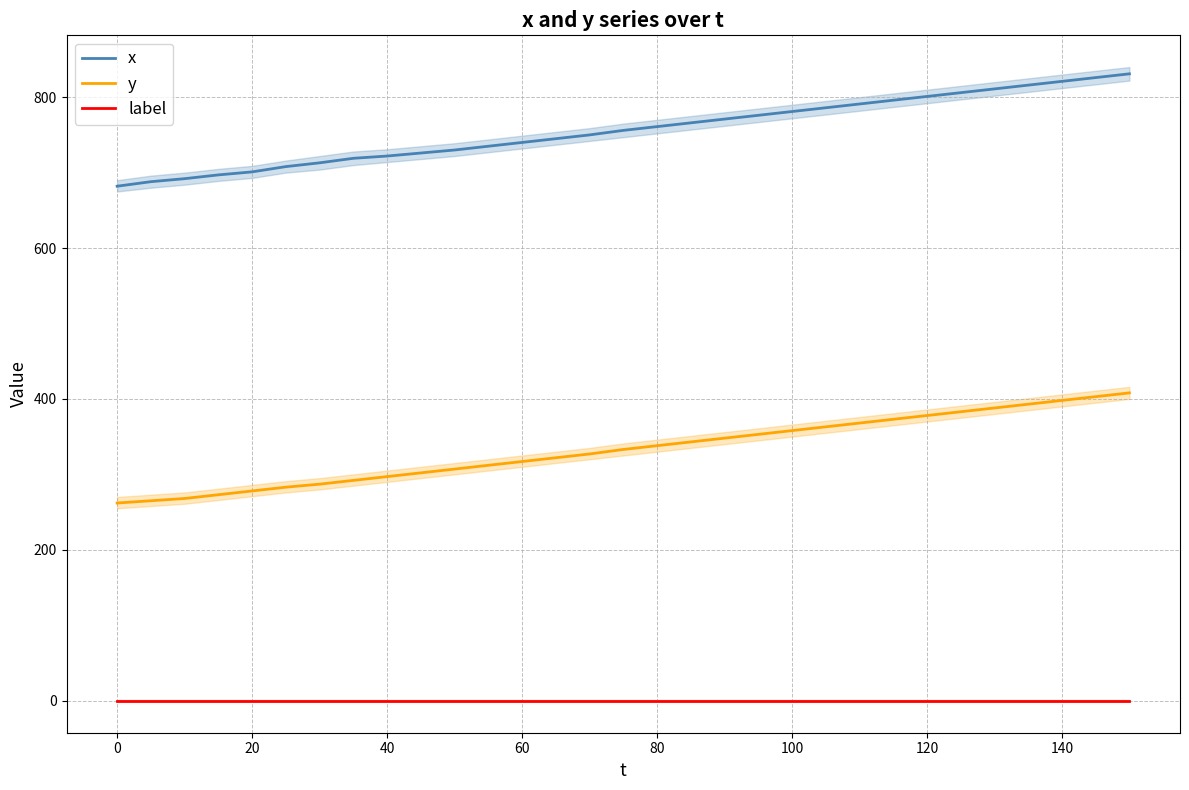

True or false: y and label cross at least once.

False